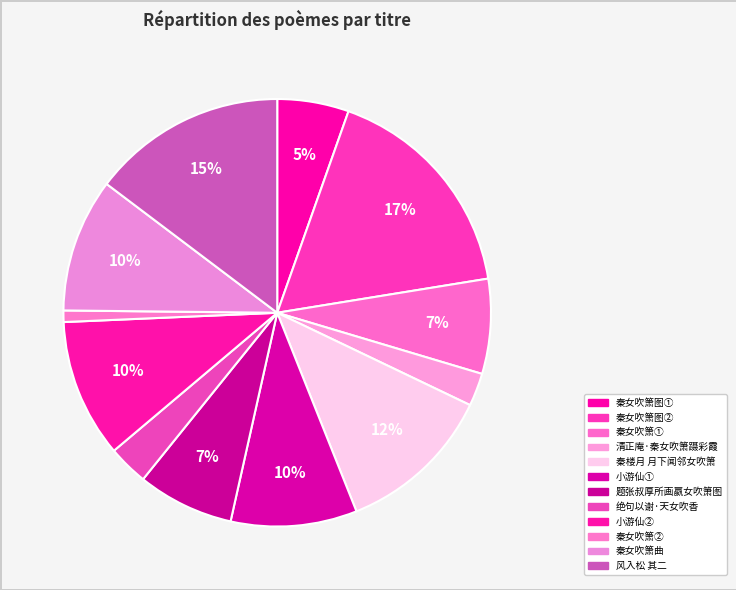

Count the number of slices in the pie.

12